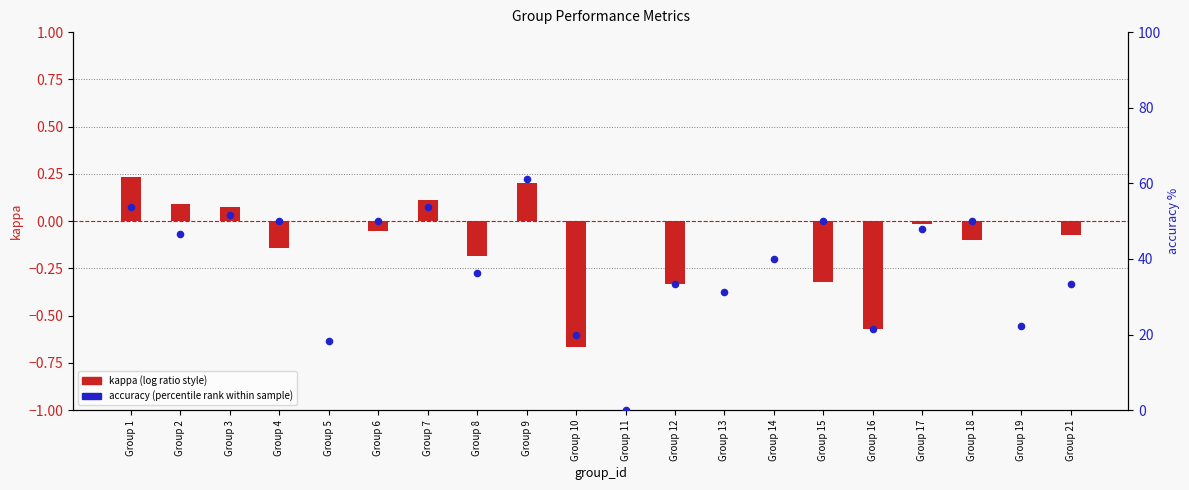

Which series contains the lowest Y value?

kappa (log ratio style)